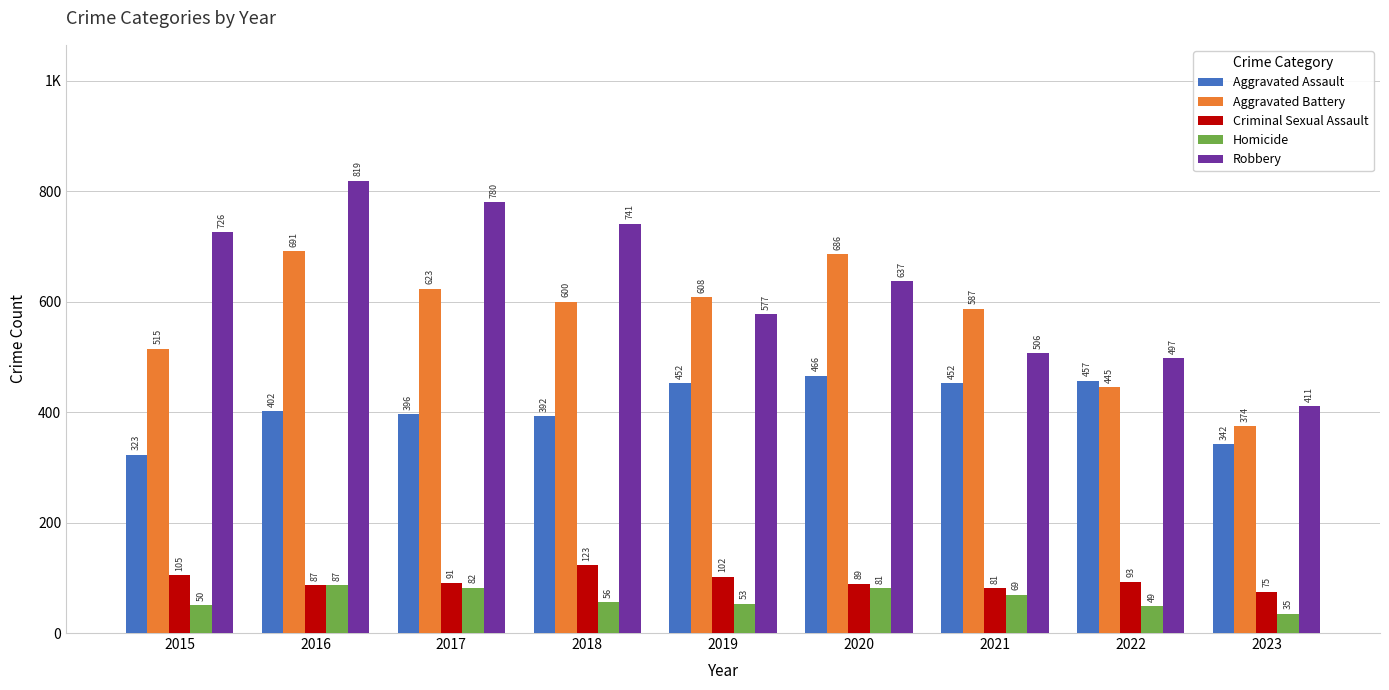

What is the spread (max minus min) of values at 2022?

448